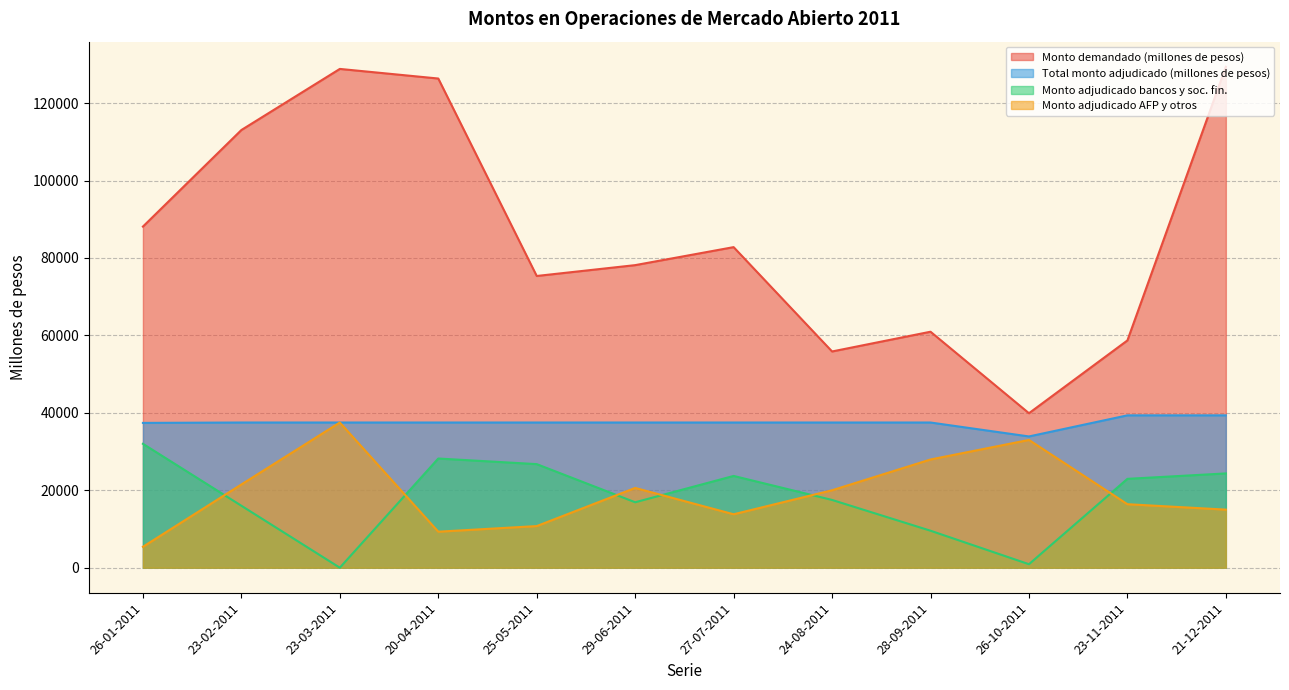

At 23-11-2011, list the series in order from smallest to largest.

Monto adjudicado AFP y otros, Monto adjudicado bancos y soc. fin., Total monto adjudicado (millones de pesos), Monto demandado (millones de pesos)